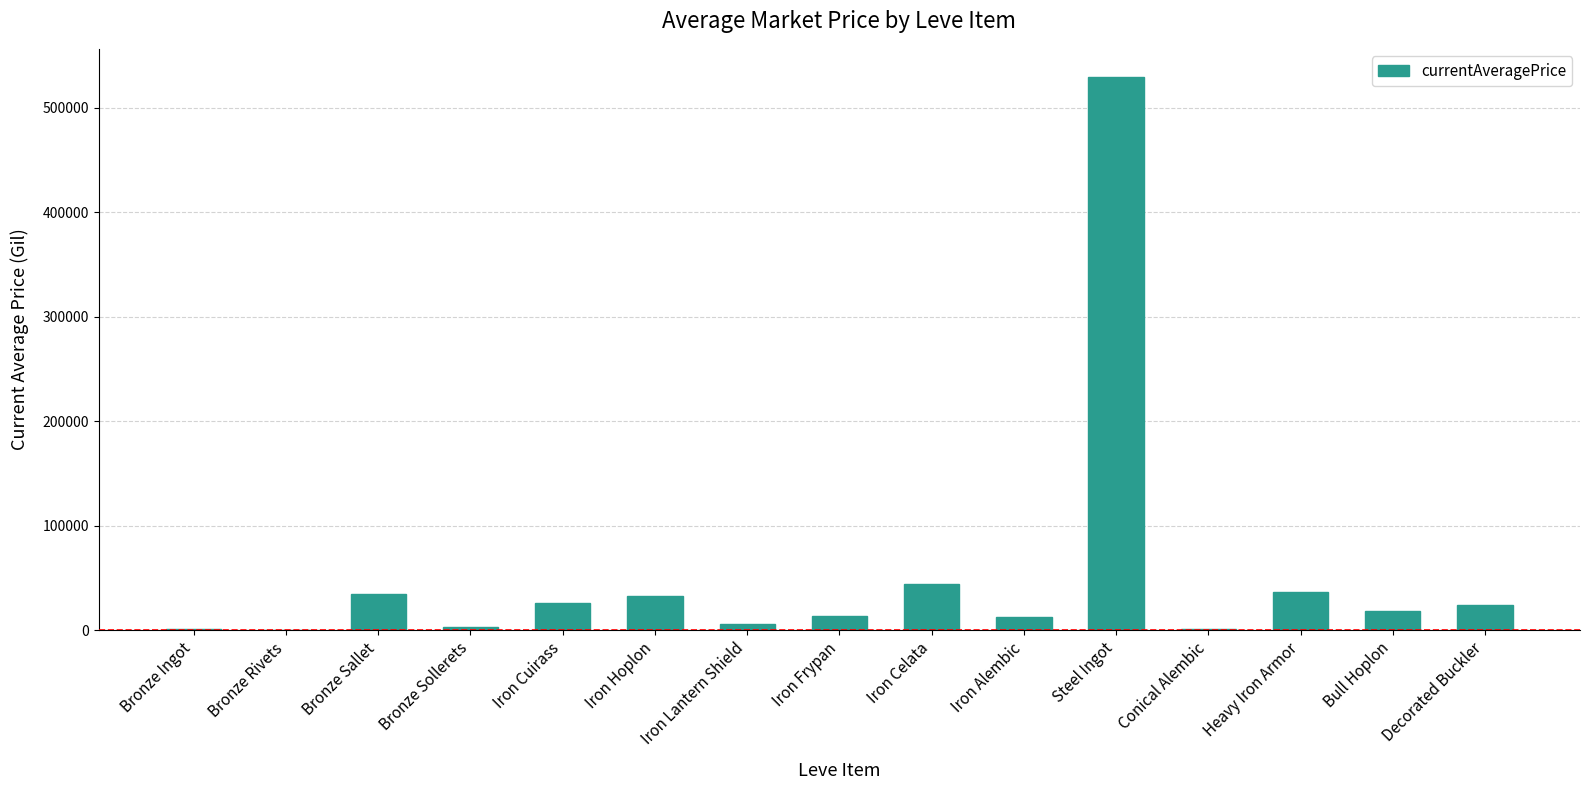

Count the number of values greater than 18333.

8